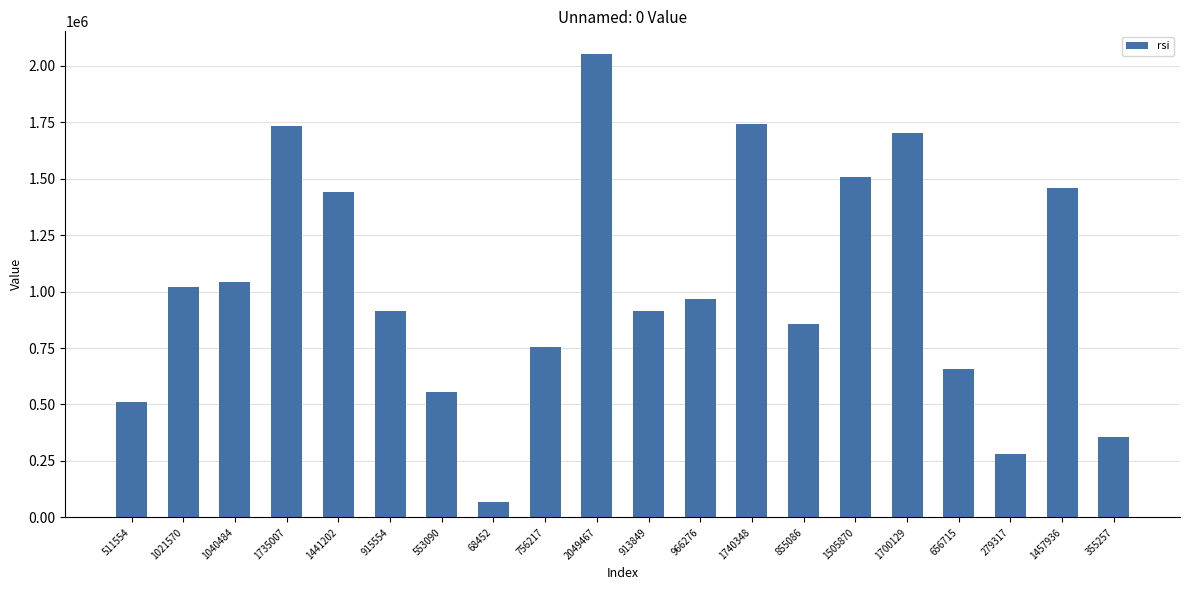

Which category has the highest value across all series?

2049467